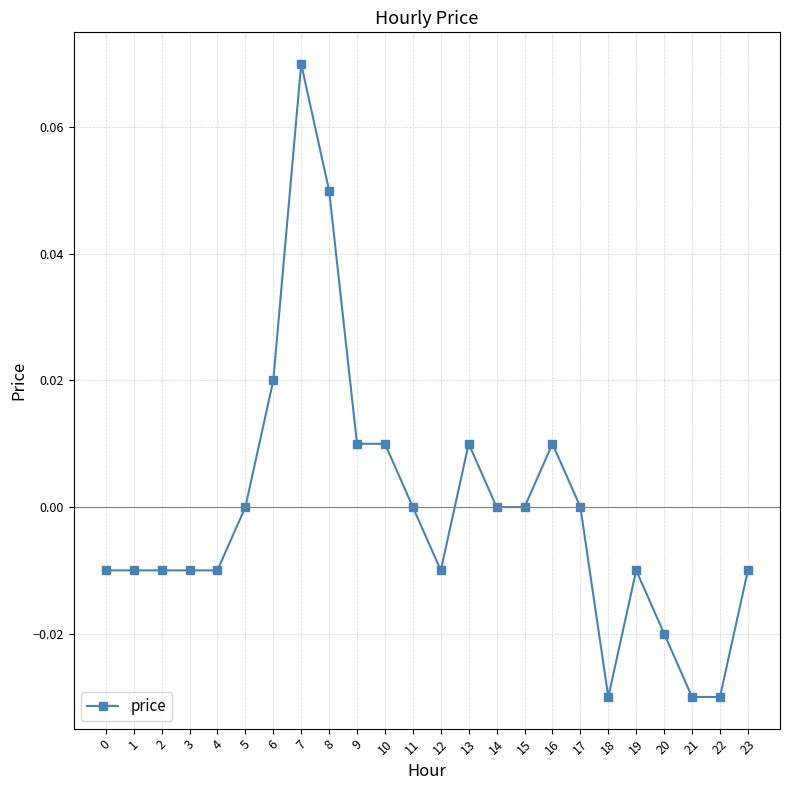

How many categories are shown in the chart?

24